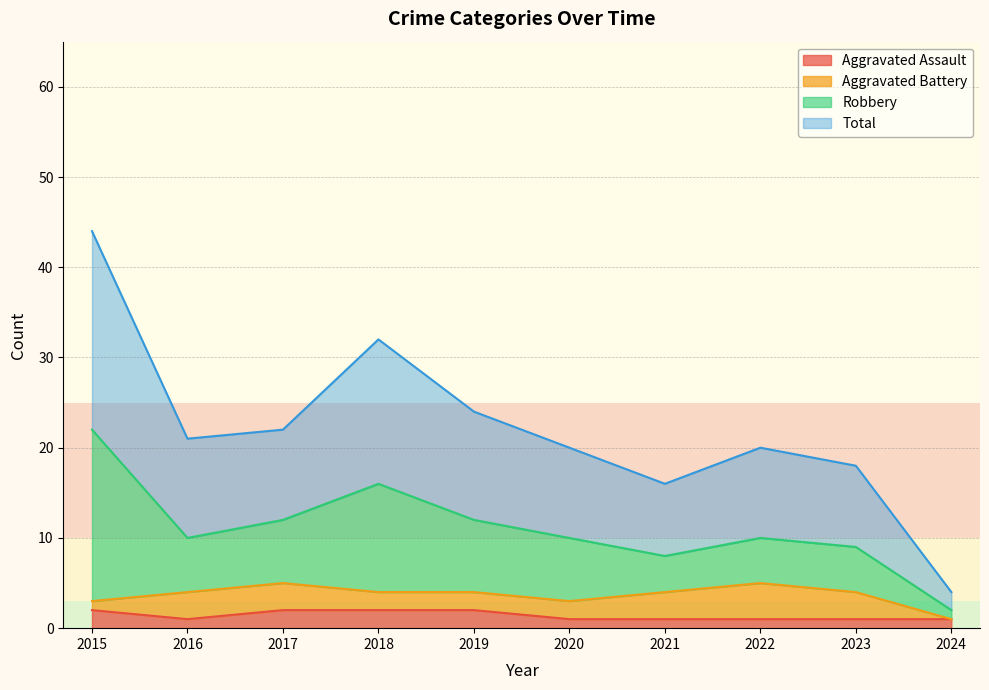

Where is Total nearest to the value 24?

2019